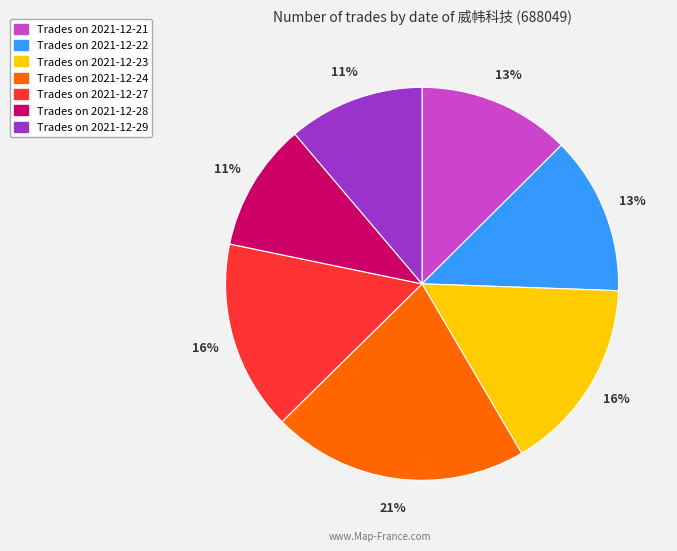

To the nearest percent, what is the average slice percentage?

14%